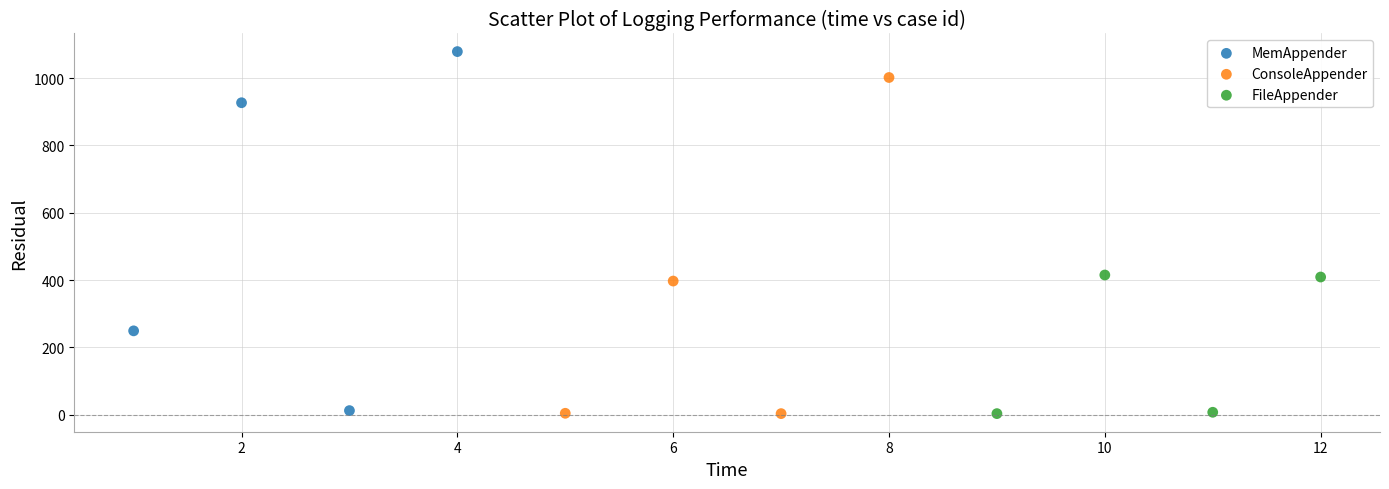

Which series reaches the maximum Y coordinate?

MemAppender